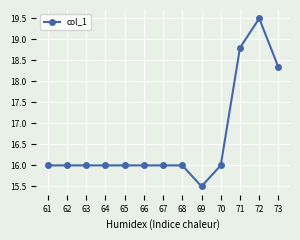

True or false: there are more than 0 points higher than both neighbors.

True